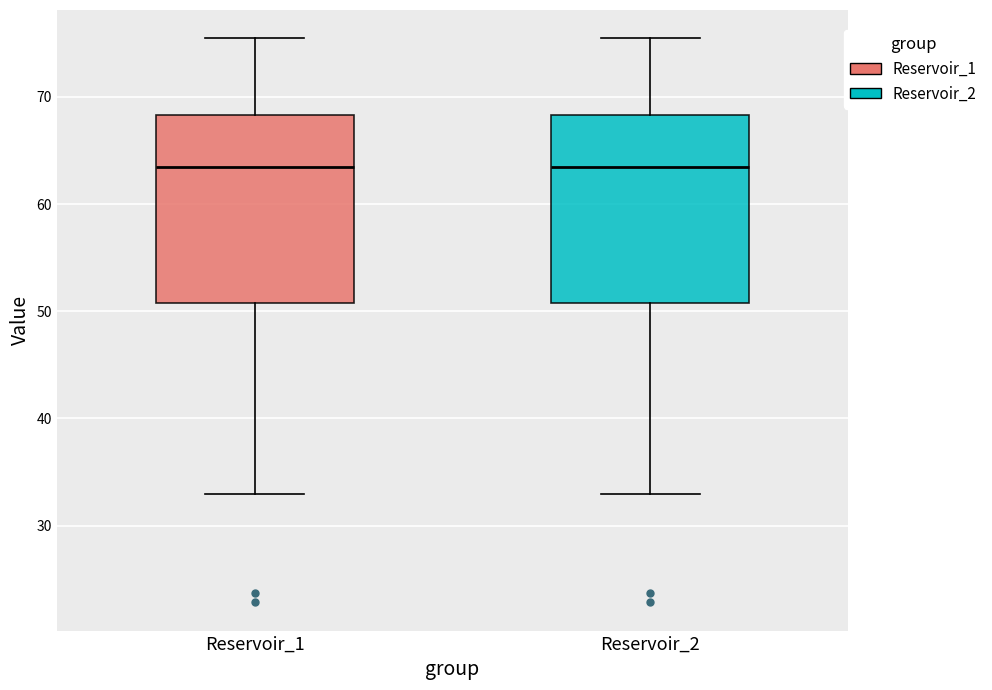

Reading left to right, read every box against the y-axis: the position of its median line, the range the box covers, and the ends of its whiskers. The values are not printed on the chart, so give them approximately, as read against the axis.

Reservoir_1: median 63, box 51 to 68, whiskers 33 to 75
Reservoir_2: median 63, box 51 to 68, whiskers 33 to 75